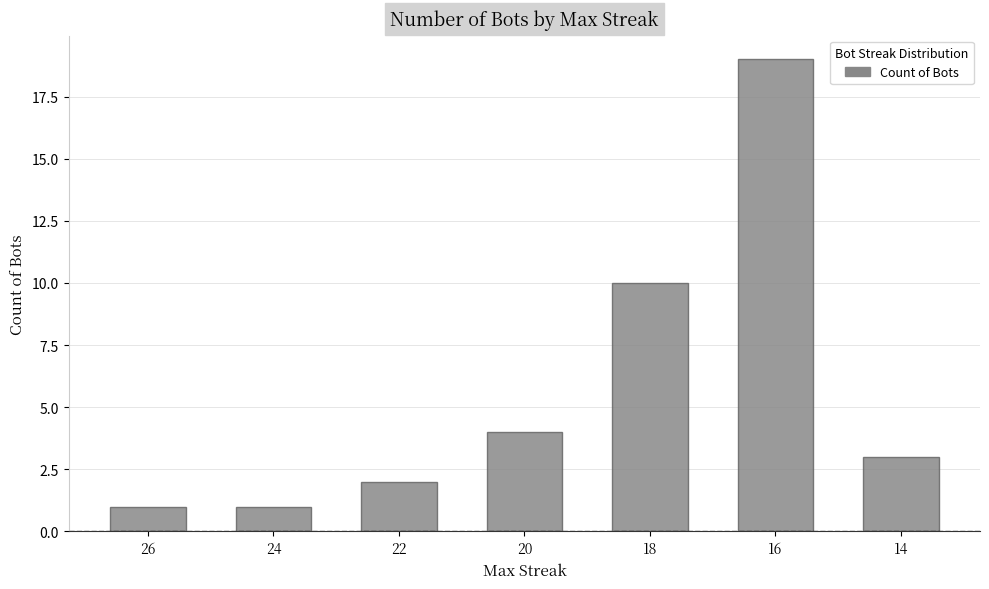

What is the greatest value displayed?

19